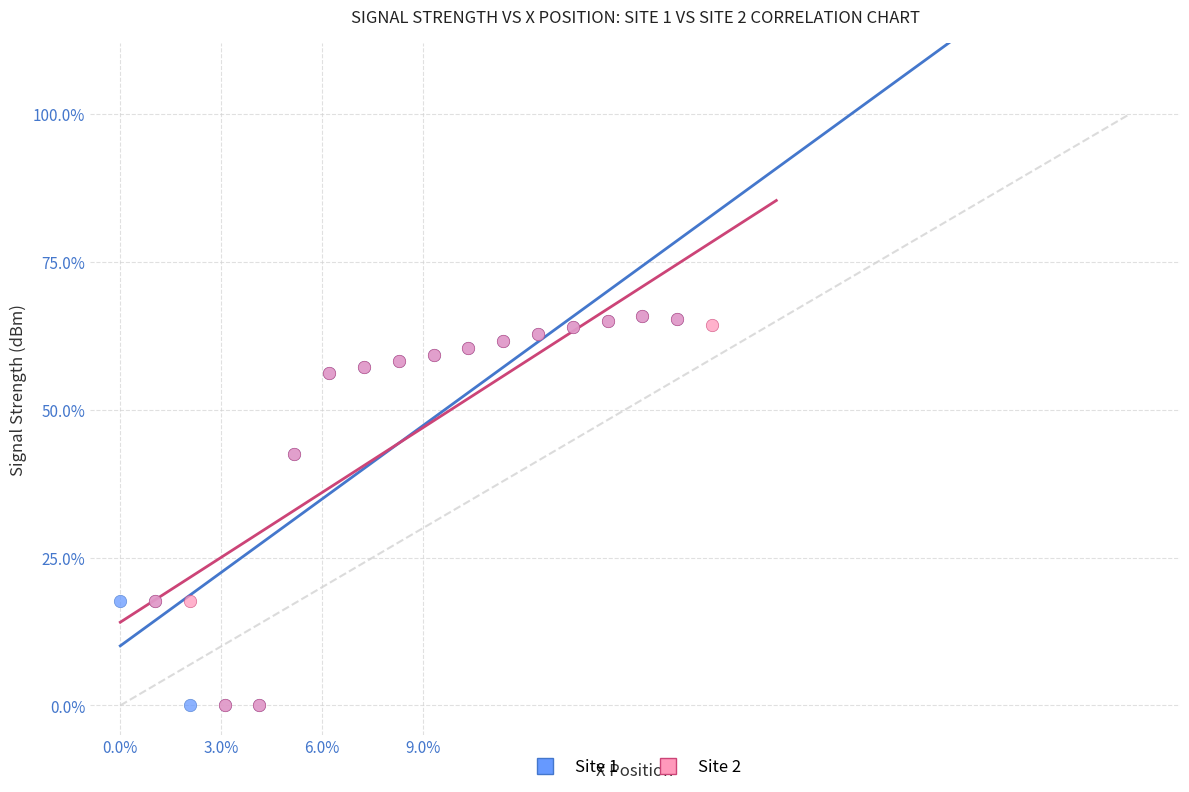

What are all the series names shown in the legend?

Site 1, Site 2